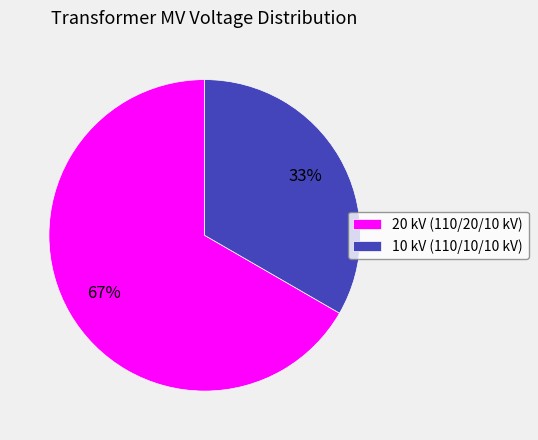

Is it true that 10 kV (110/10/10 kV) is 33% of the pie?

True